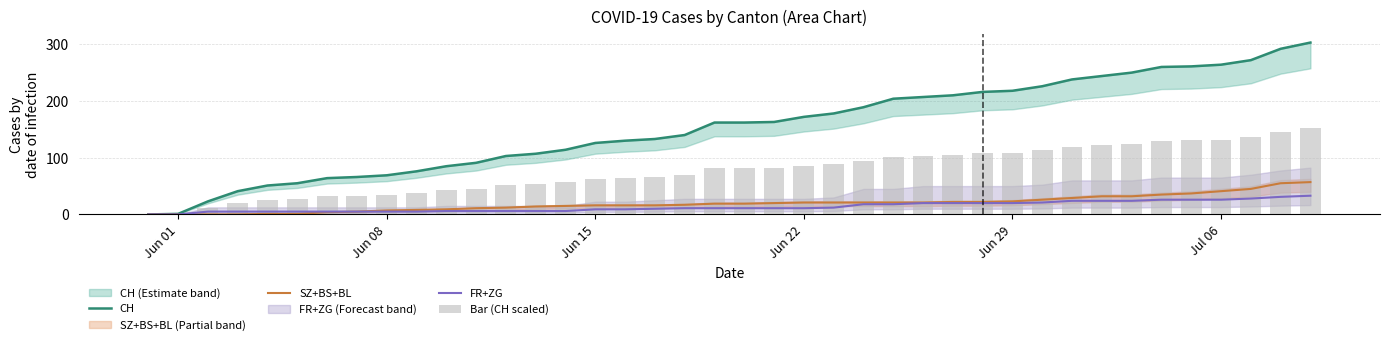

What is the total value across all series at Jun 15?

214.0